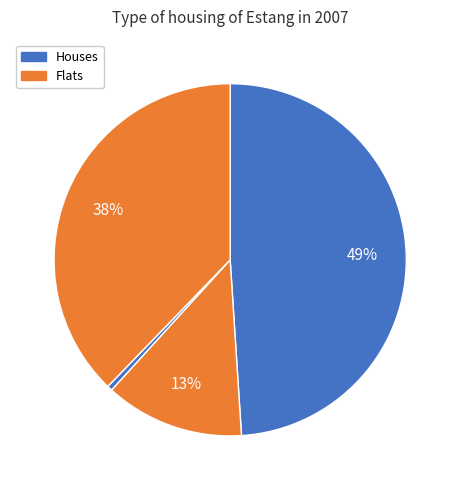

How many segments does this pie chart have?

4